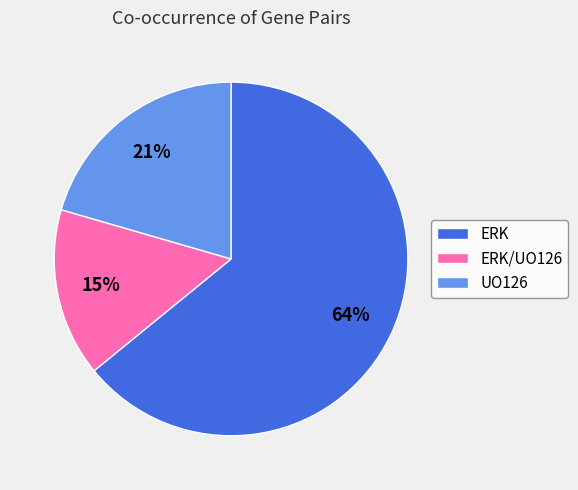

To the nearest percent, what is the average slice percentage?

33%